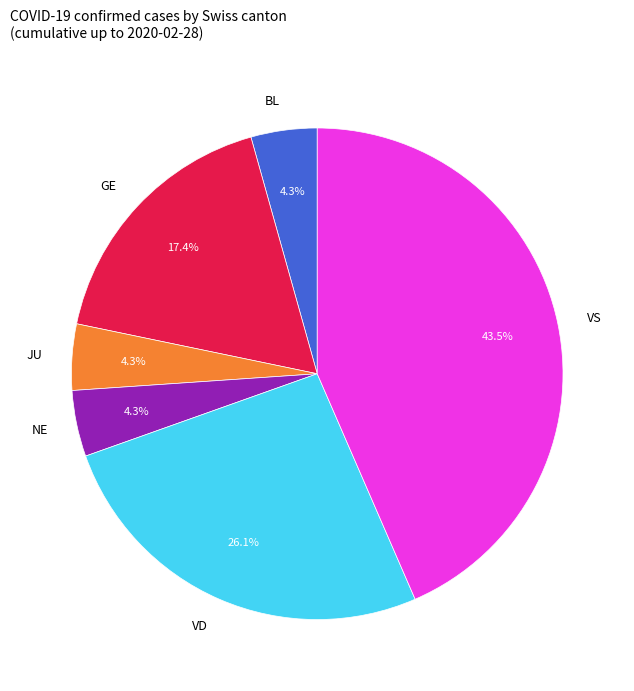

How much of the chart is everything except VS?

56.5%